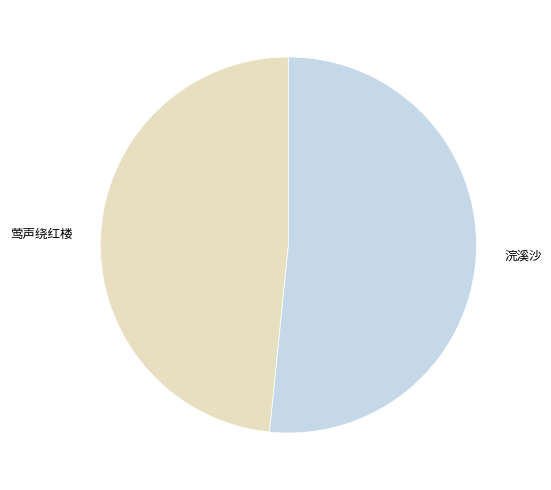

Between 浣溪沙 and 莺声绕红楼, which is larger?

浣溪沙